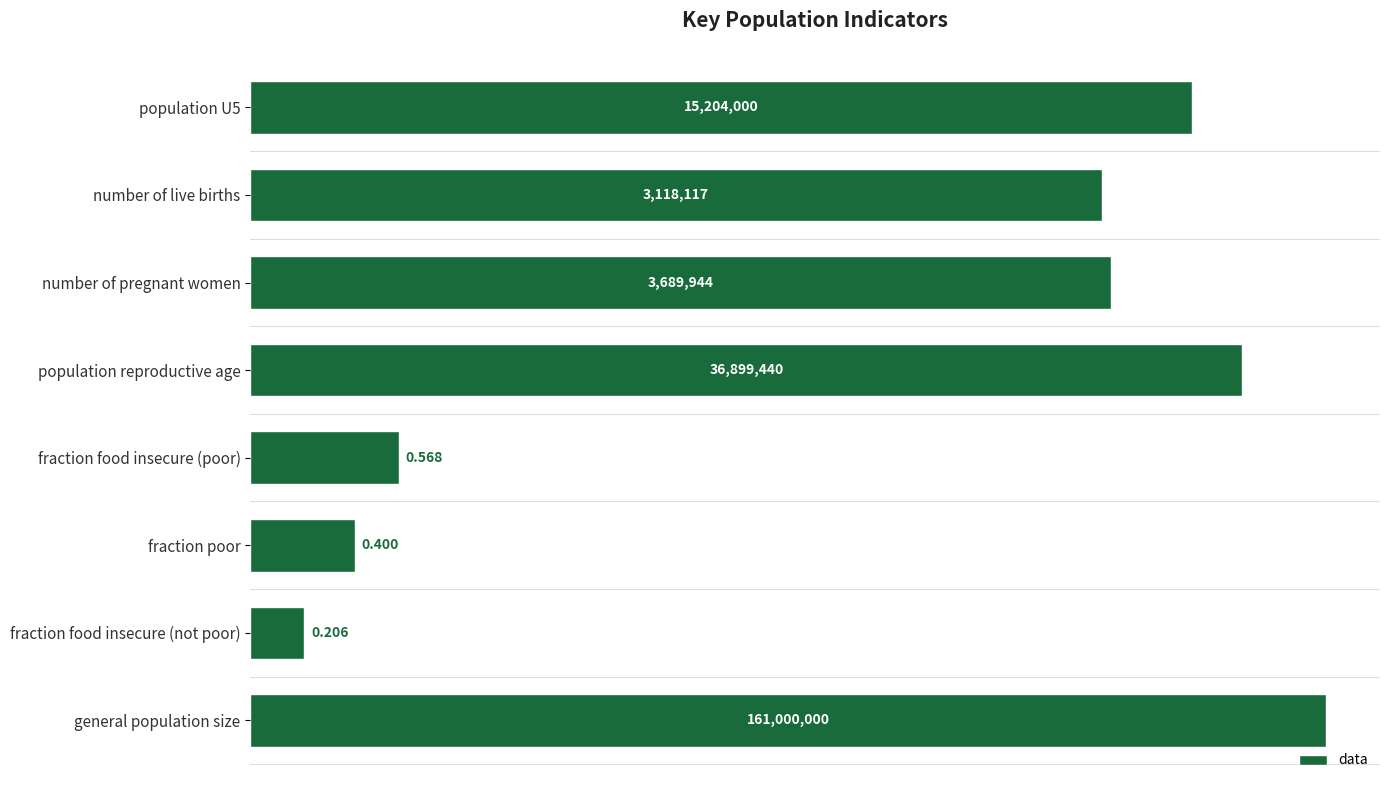

Does the chart contain any negative values?

No